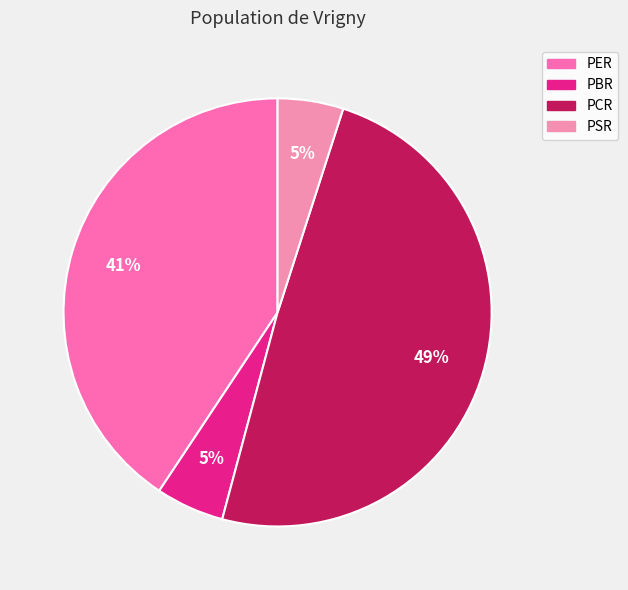

True or false: PER accounts for 27% of the total.

False